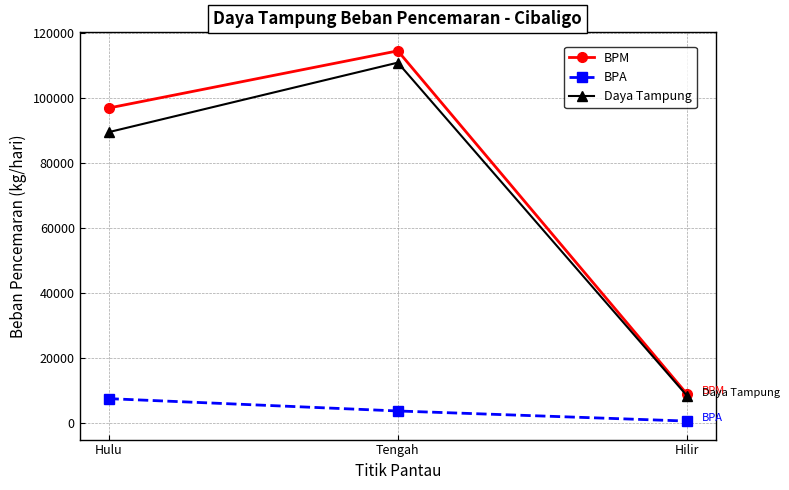

Reading right to left, what are all the values shown in this chart?

BPM: 8812.8	114566.4	96940.8
BPA: 518.4	3628.8	7430.4
Daya Tampung: 8294.4	110937.6	89510.4